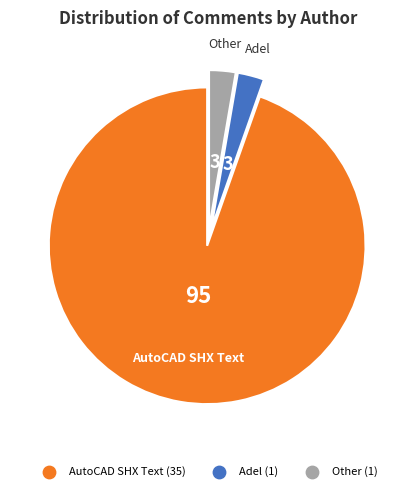

Do Adel and Other together represent more than half of the pie?

No